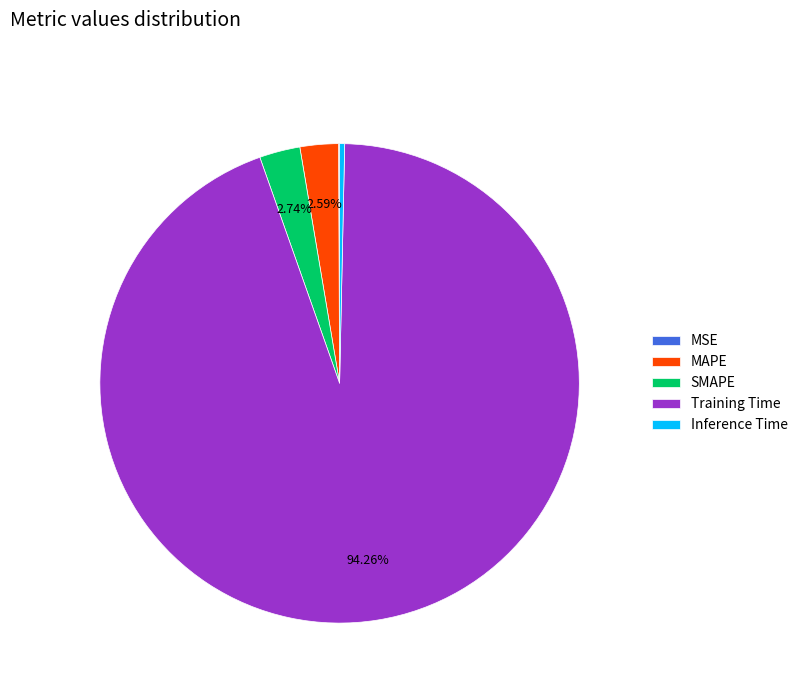

Which slice is the largest?

Training Time